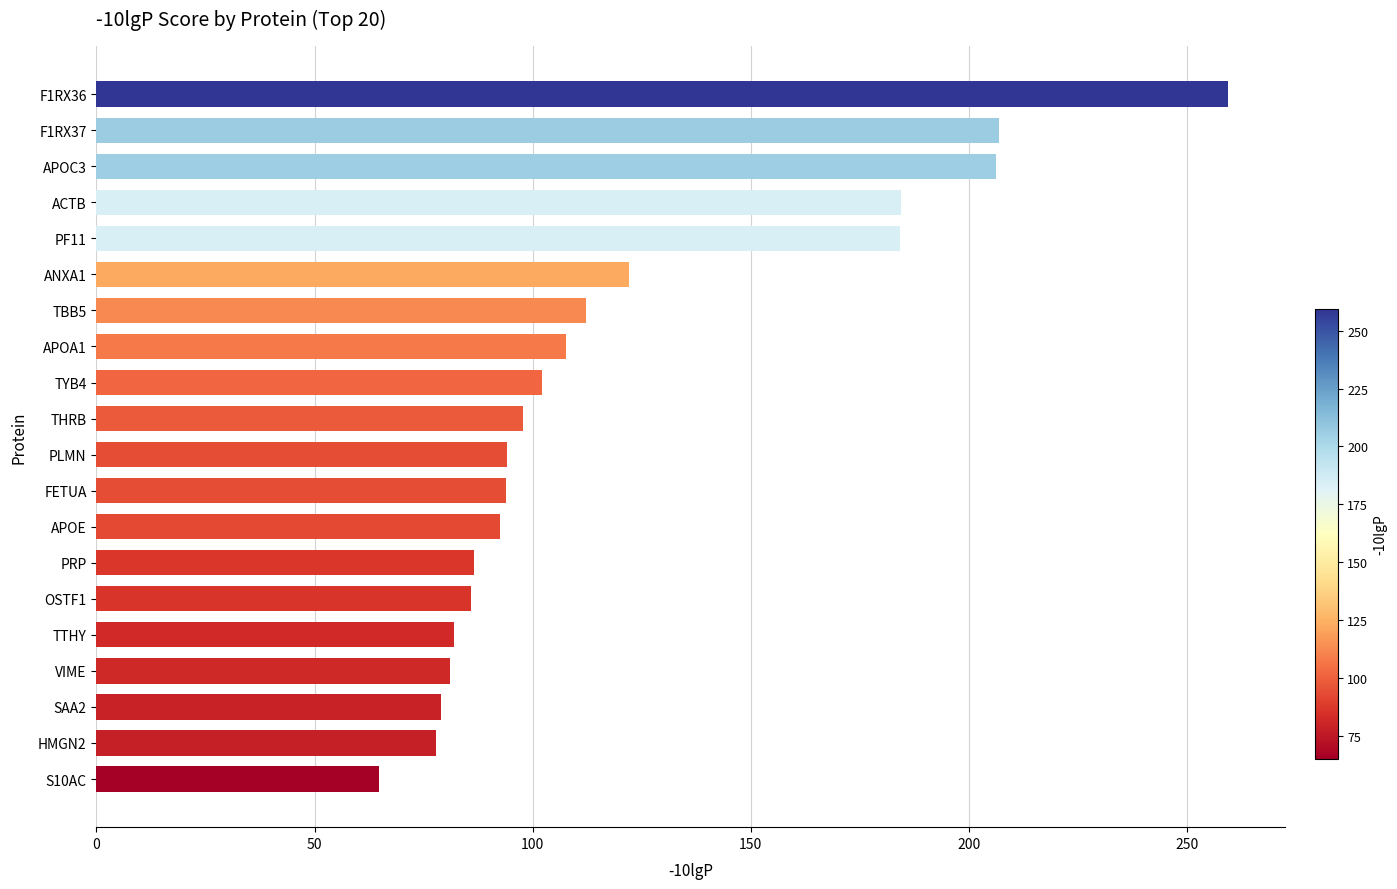

What is the difference between the second highest and second lowest values?

129.0